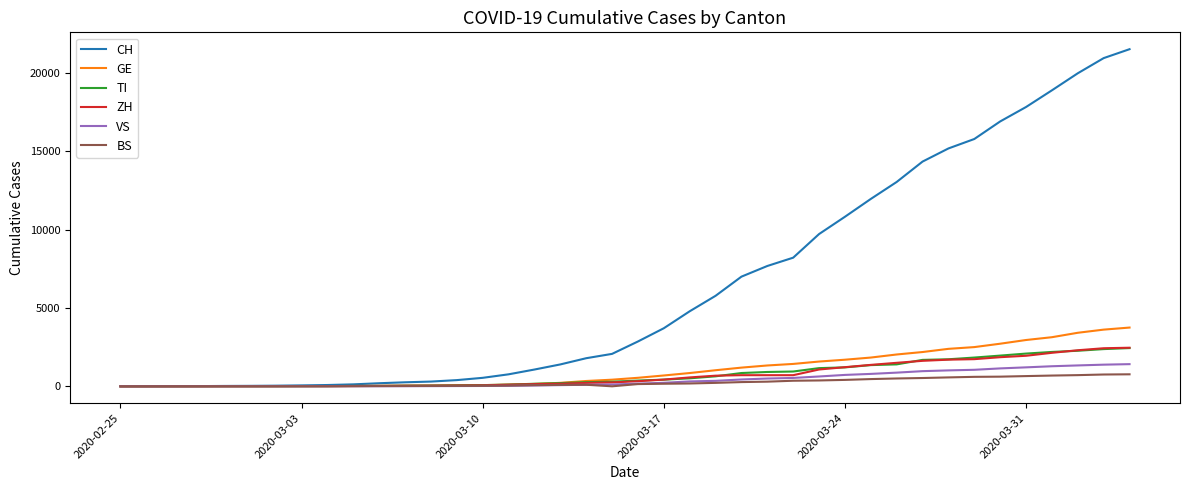

What is the maximum value for CH?

21534